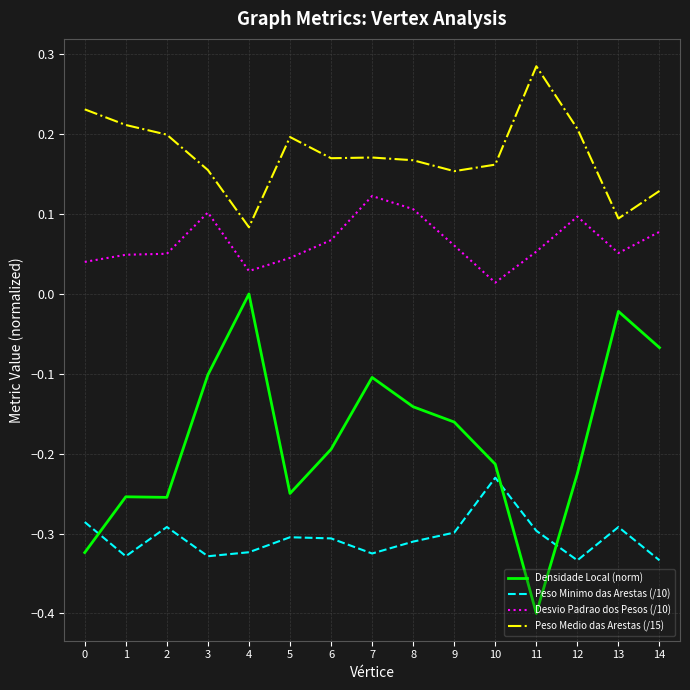

Which series has the widest spread of values?

Densidade Local (norm)